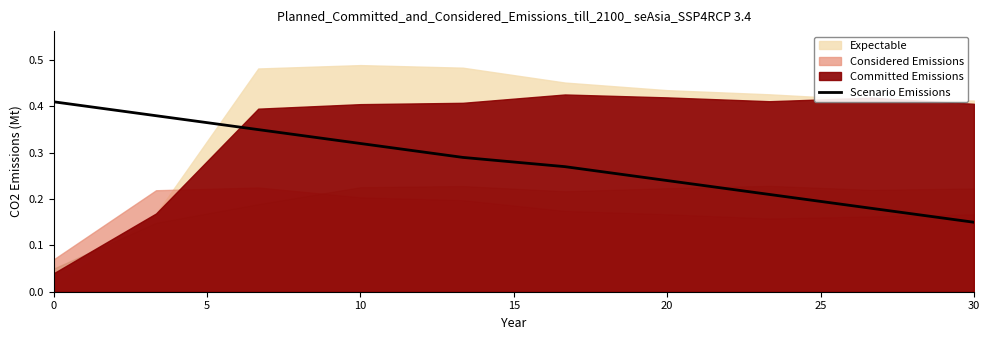

What is the average value?

0.3